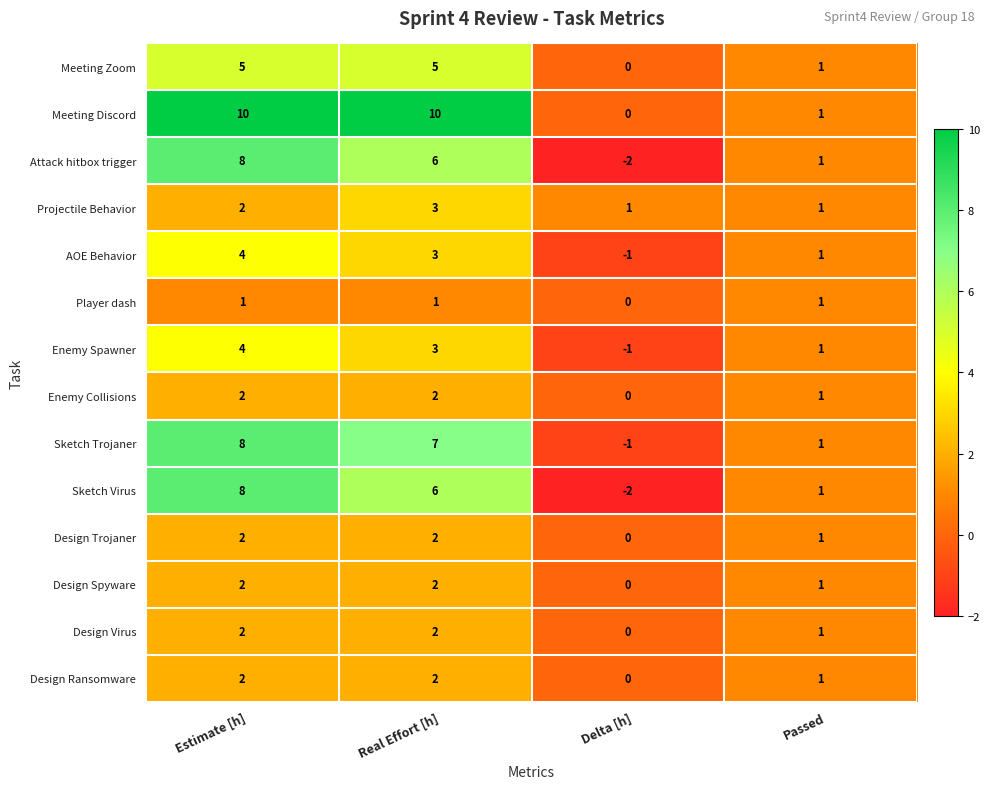

At which category is the sum across all series the highest?

Estimate [h]